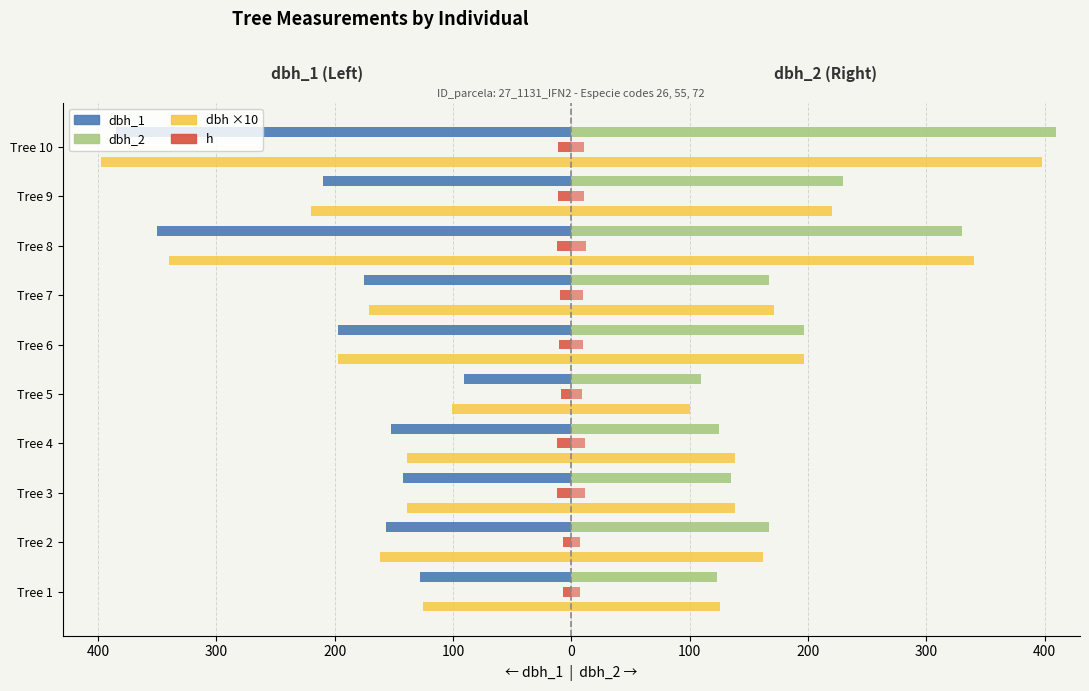

What is the greatest value displayed?

410.0